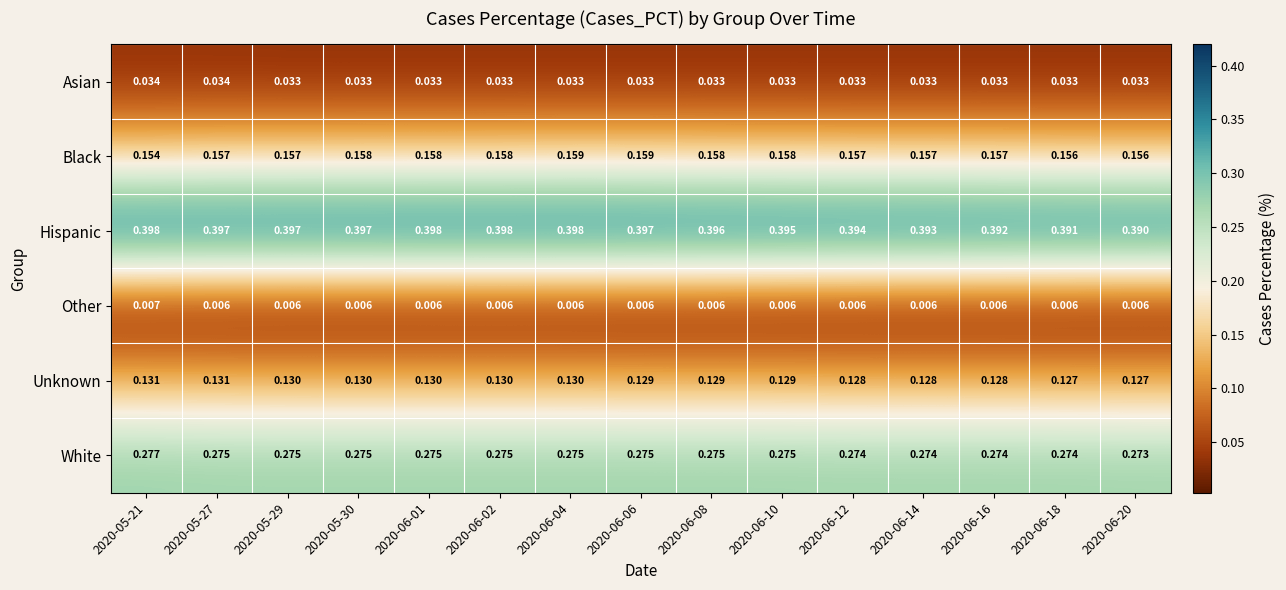

At 2020-06-02, list the series in order from smallest to largest.

Other, Asian, Unknown, Black, White, Hispanic